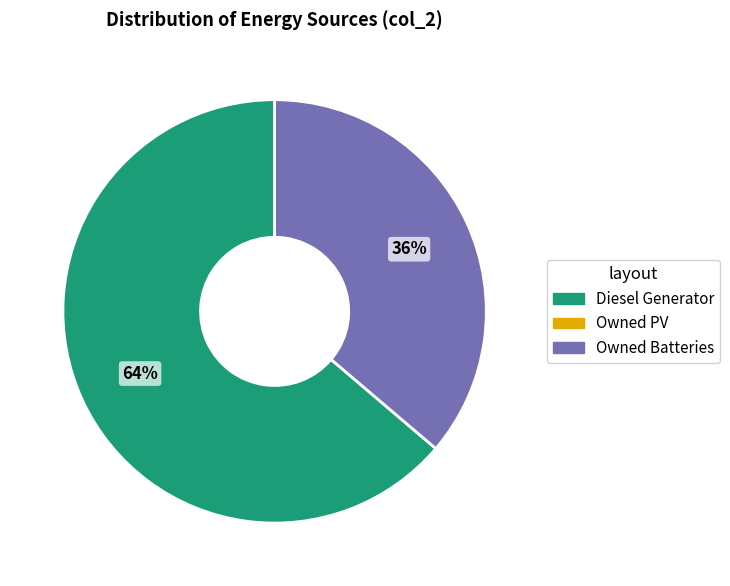

To the nearest percent, what is the average slice percentage?

50%